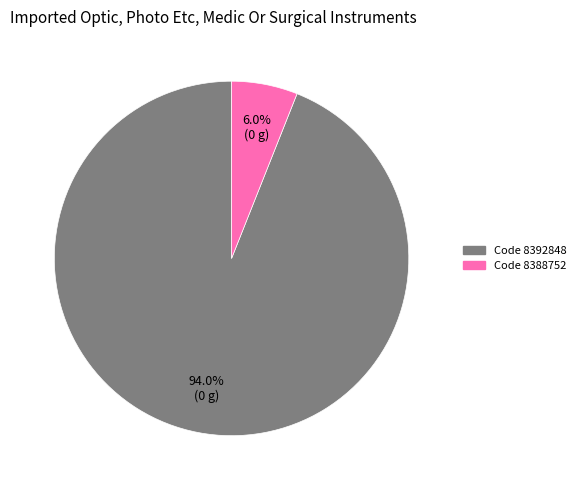

How many segments does this pie chart have?

2